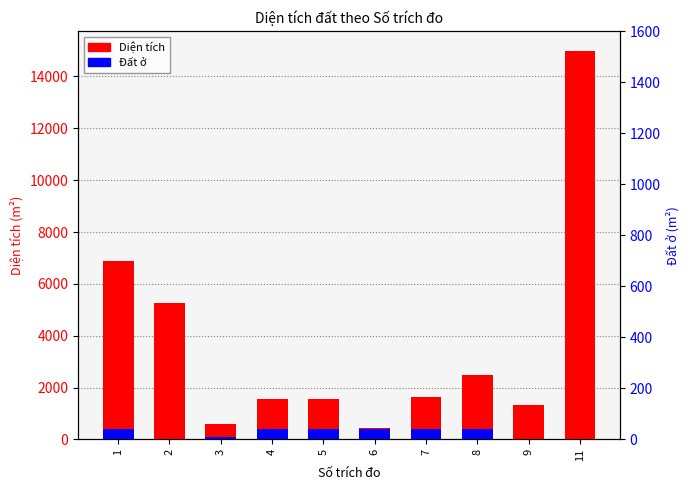

What are all the series names shown in the legend?

Diện tích, Đất ở